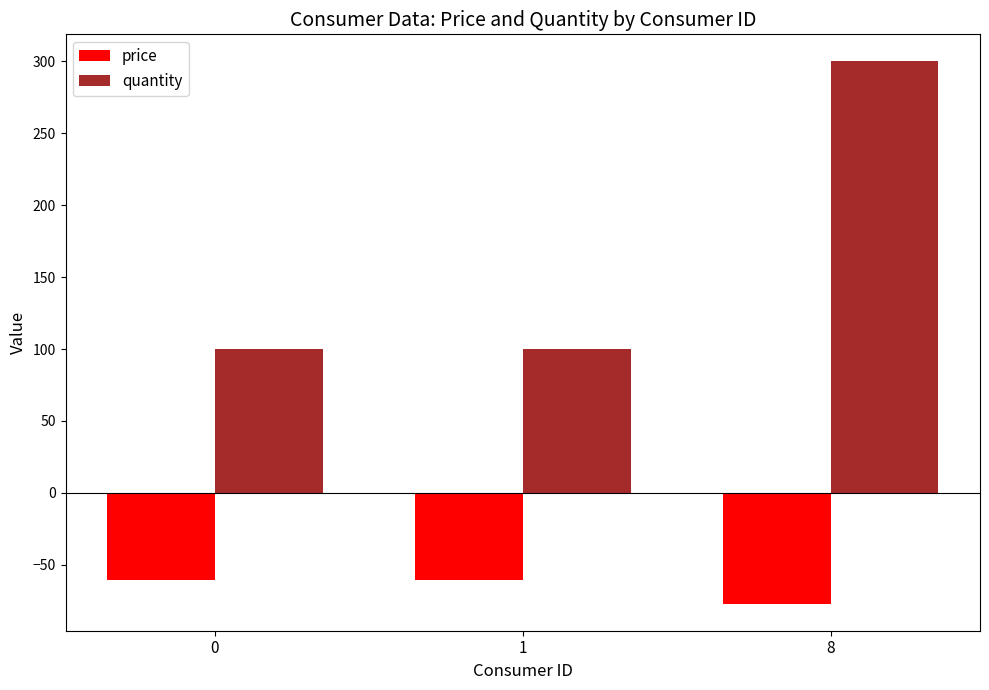

The value of quantity at 1 is 100.0. True or false?

True